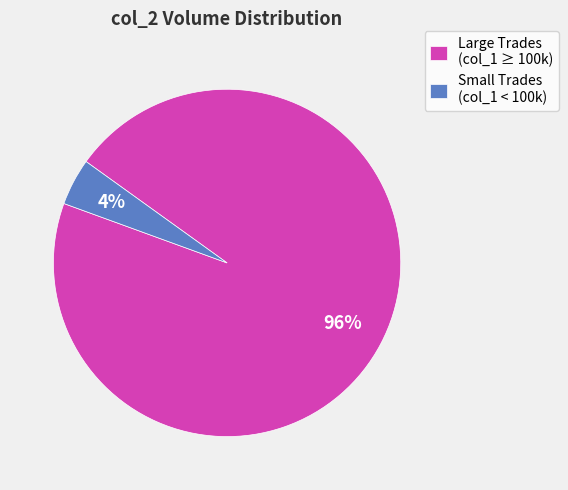

Rank the categories by value from highest to lowest.

Large Trades (col_1 ≥ 100k), Small Trades (col_1 < 100k)